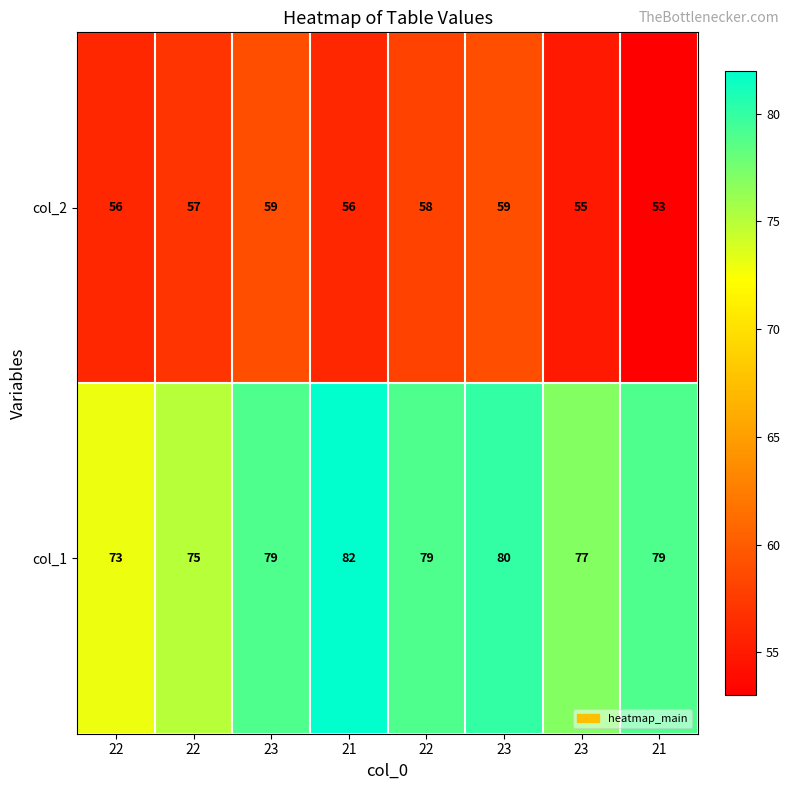

What is the total value across all series at 23?

138